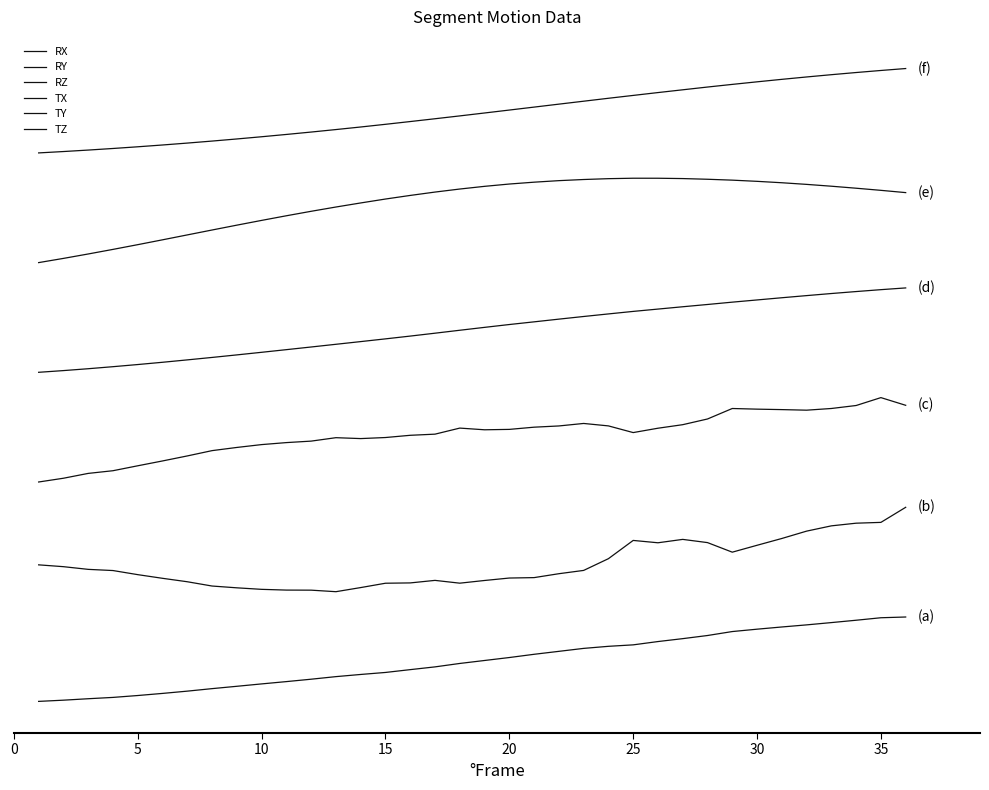

Is this an area chart (filled region under the line)?

No